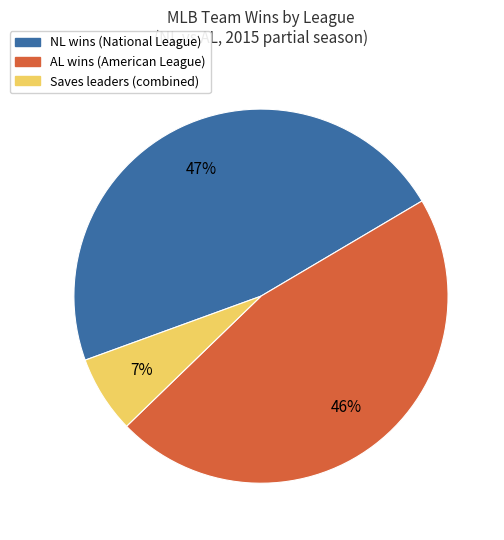

Count the number of slices in the pie.

3